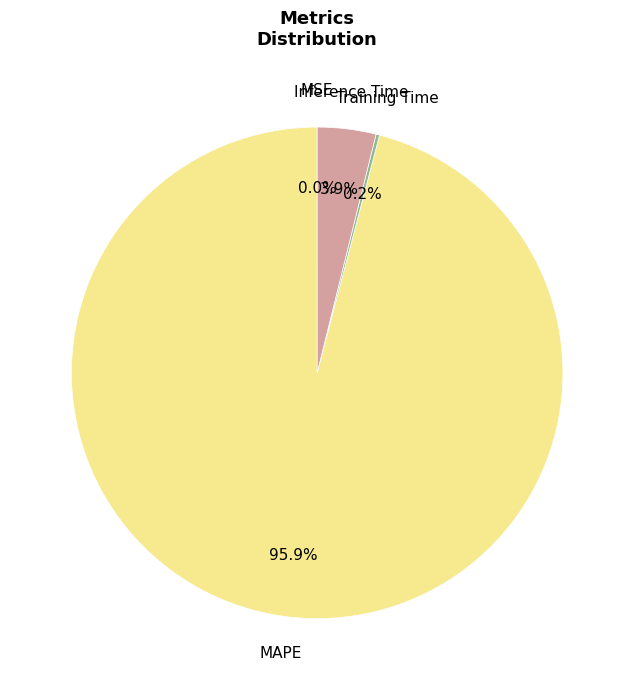

How many segments does this pie chart have?

4